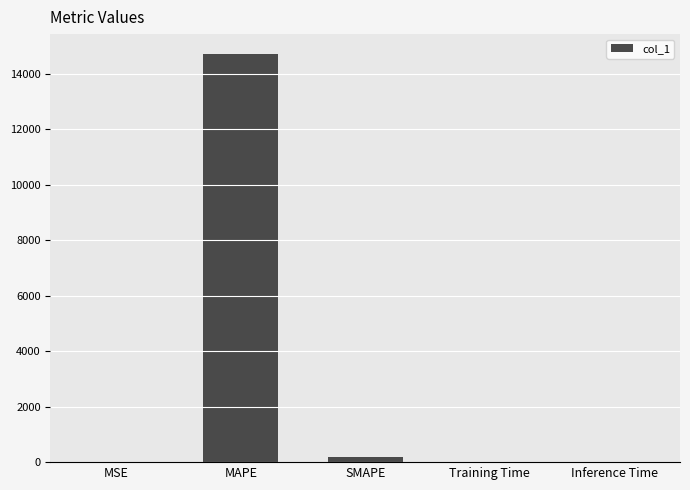

What is the sum of all values?

14891.9